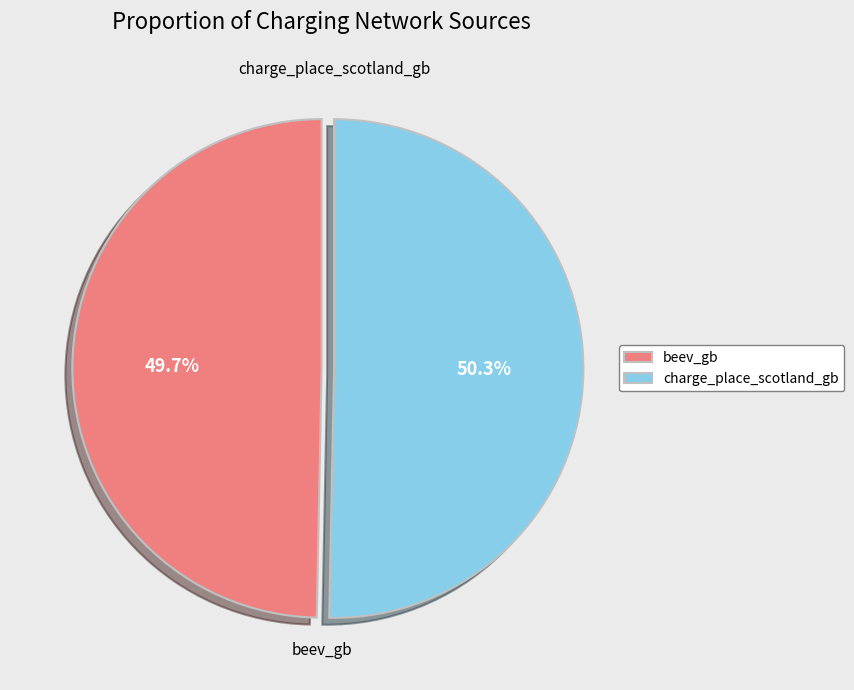

What is the total percentage of beev_gb and charge_place_scotland_gb?

100.0%